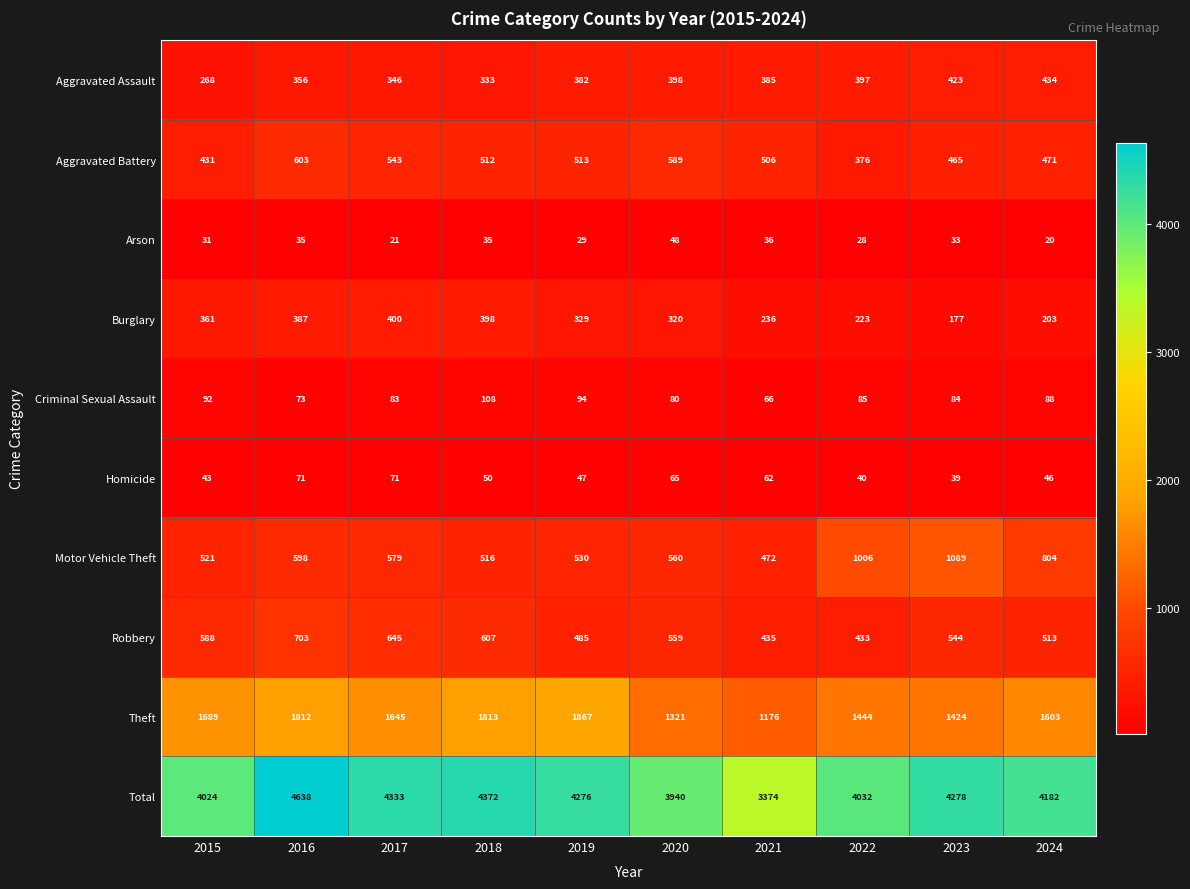

How many categories are shown in the chart?

10